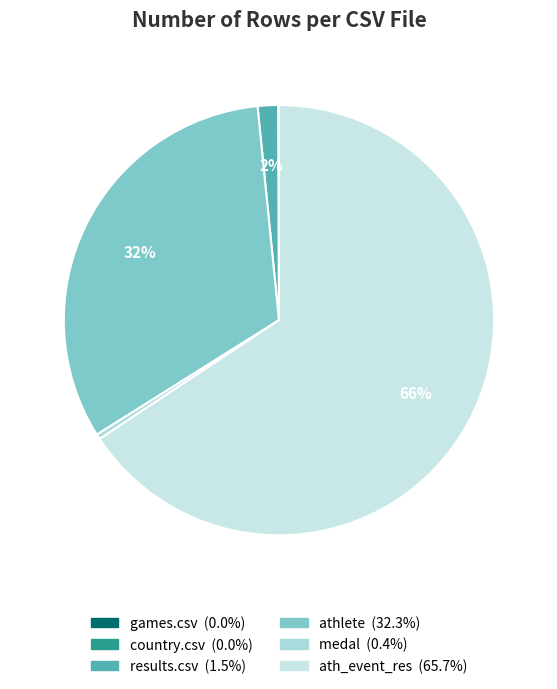

Which category has the smallest portion of the pie?

games.csv